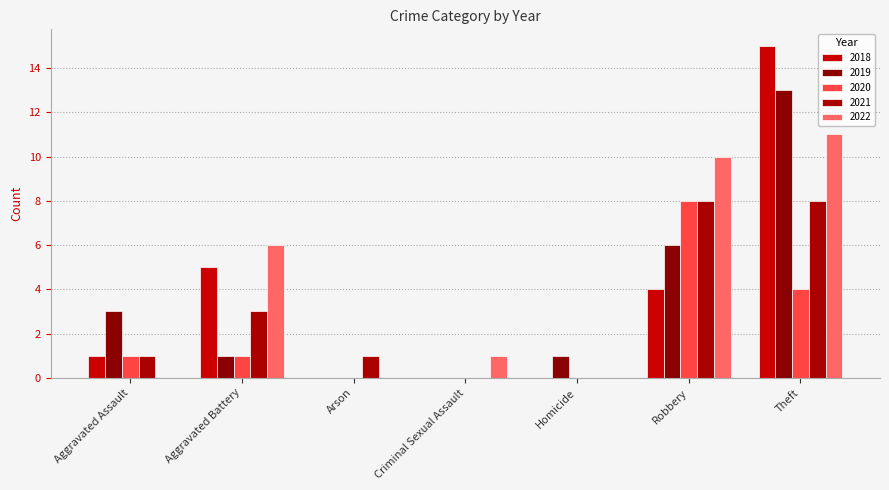

Which series has the widest spread of values?

2018